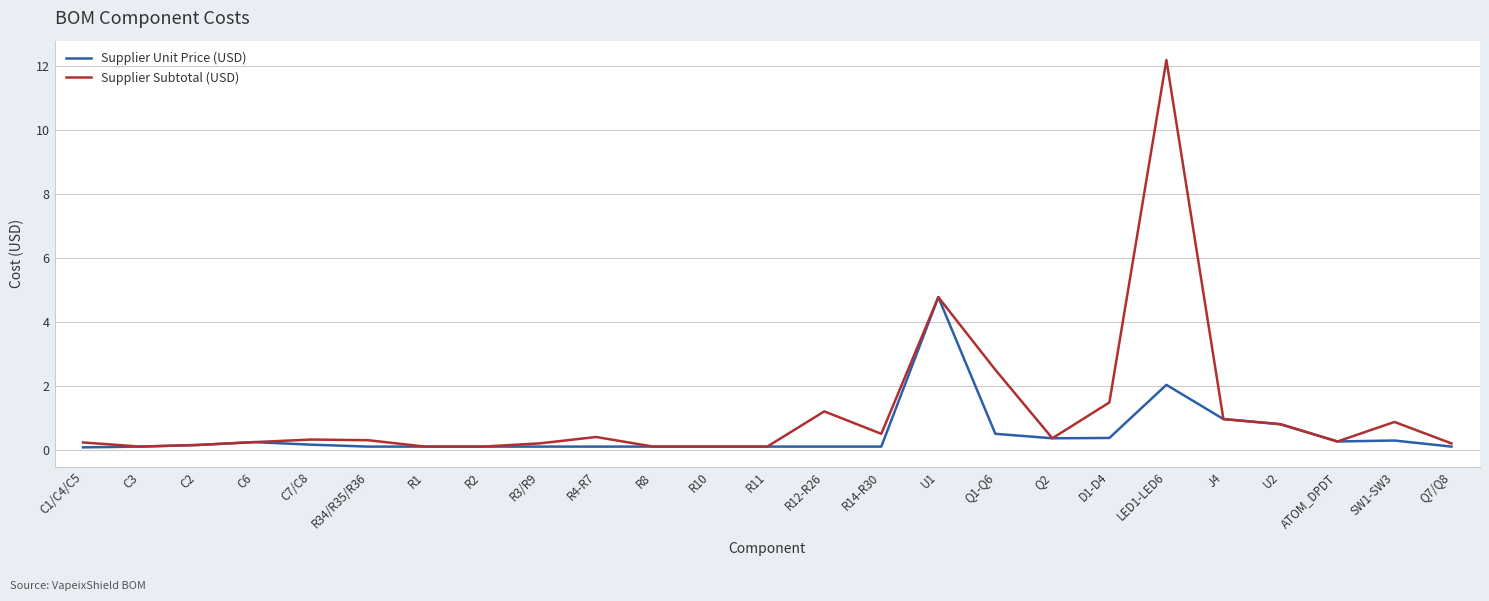

What are all the series names shown in the legend?

Supplier Unit Price (USD), Supplier Subtotal (USD)